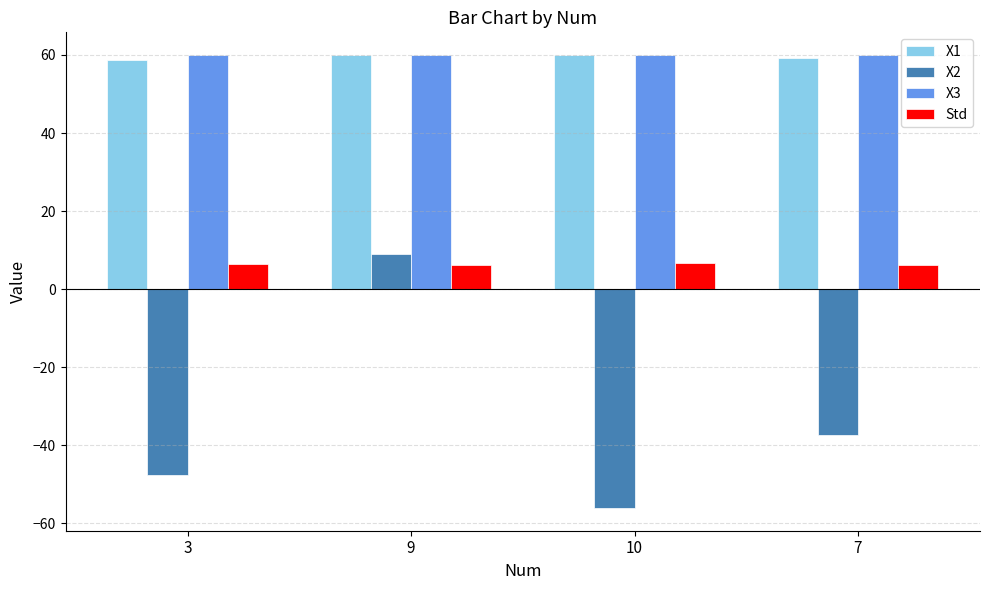

What is the difference between the Std values at 7 and 10?

0.5